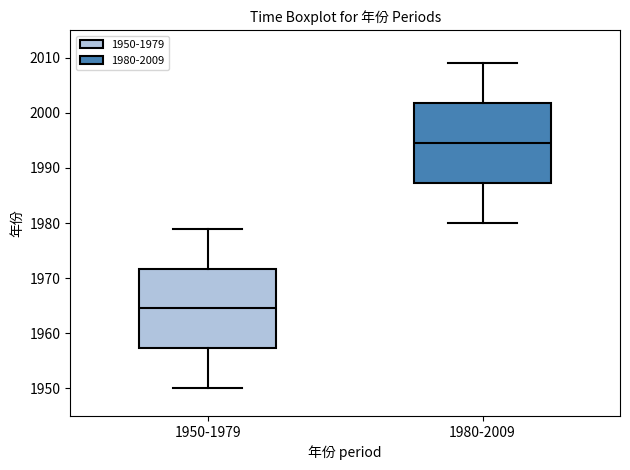

Reading left to right, transcribe this box plot: for each box, give where its median line is, the range the box spans, and where its two whiskers end, as read against the y-axis. The values are not printed on the chart, so give them approximately, as read against the axis.

1950-1979: median 1965, box 1957 to 1972, whiskers 1950 to 1979
1980-2009: median 1995, box 1987 to 2002, whiskers 1980 to 2009